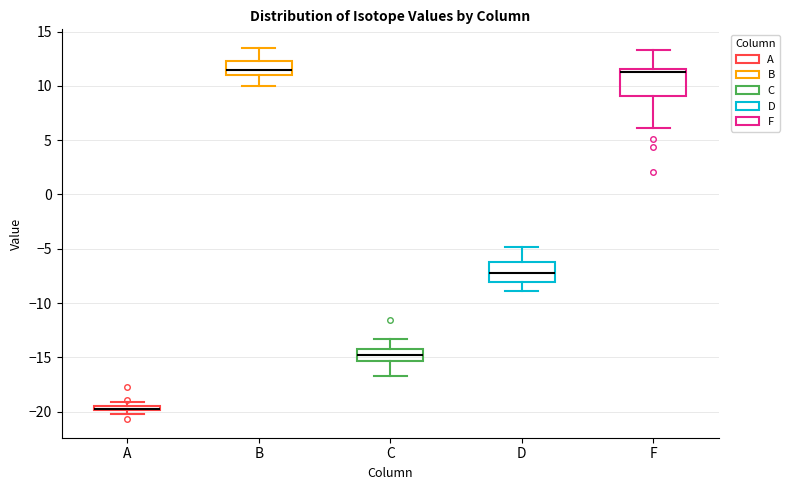

Where does the lower whisker of the box for C end on the y-axis? The values are not printed on the chart, so give them approximately, as read against the axis.

-16.5